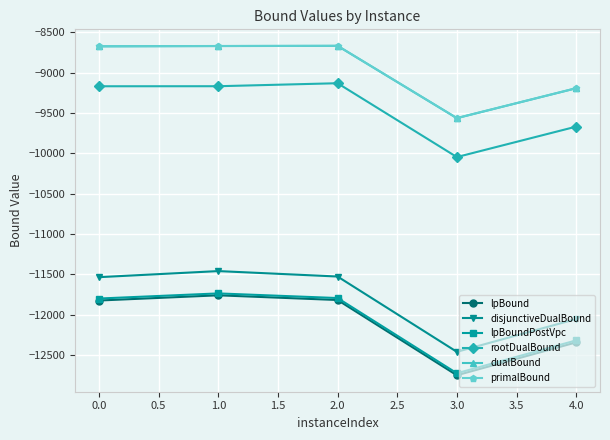

Does the chart display data point markers on the line(s)?

Yes